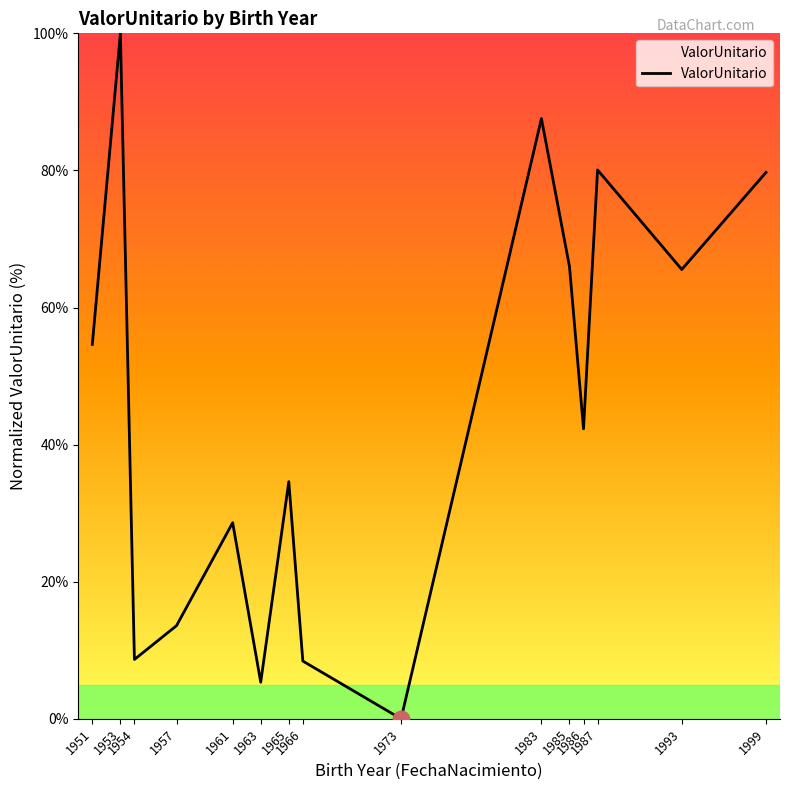

At which label is the value closest to 50?

1951